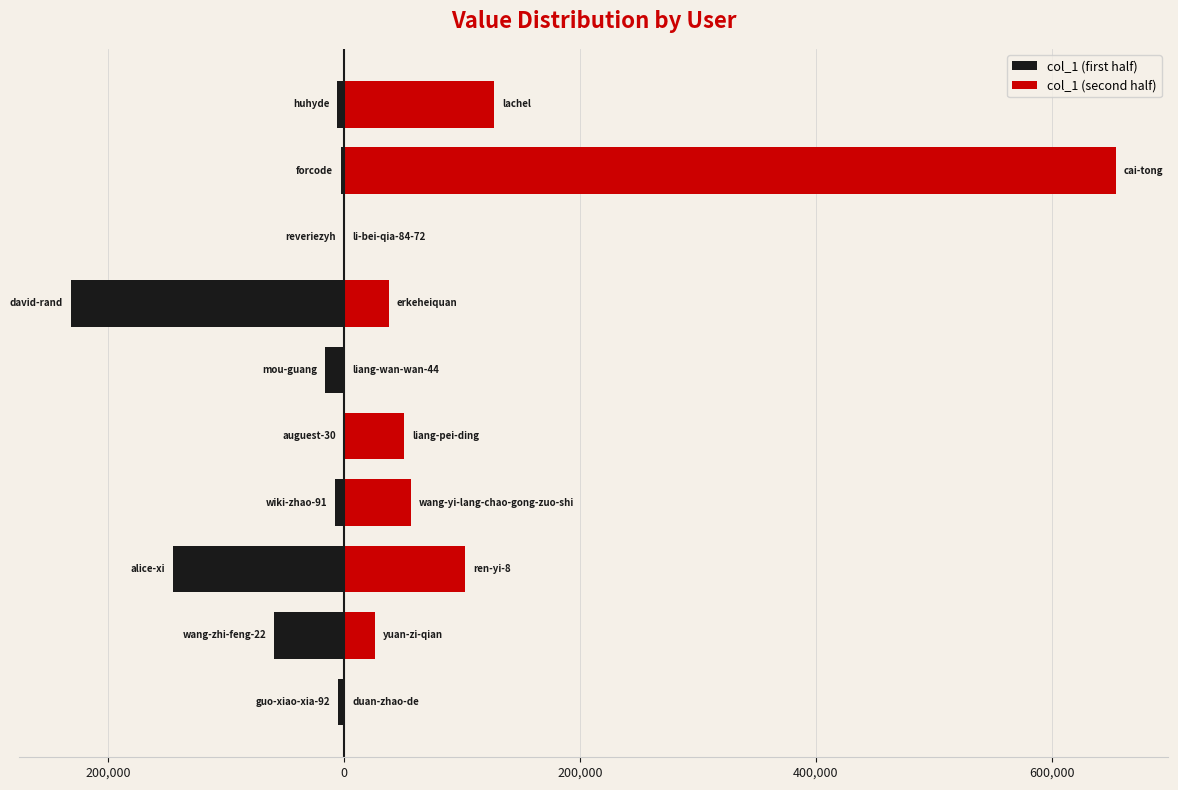

What is the lowest value of the col_1 (first half) series?

-231524